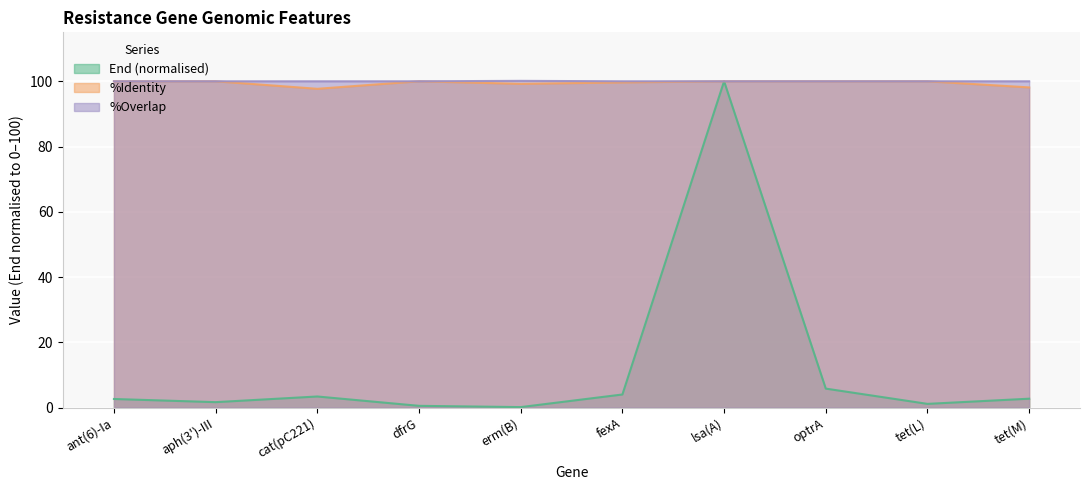

At which category is the sum across all series the highest?

lsa(A)